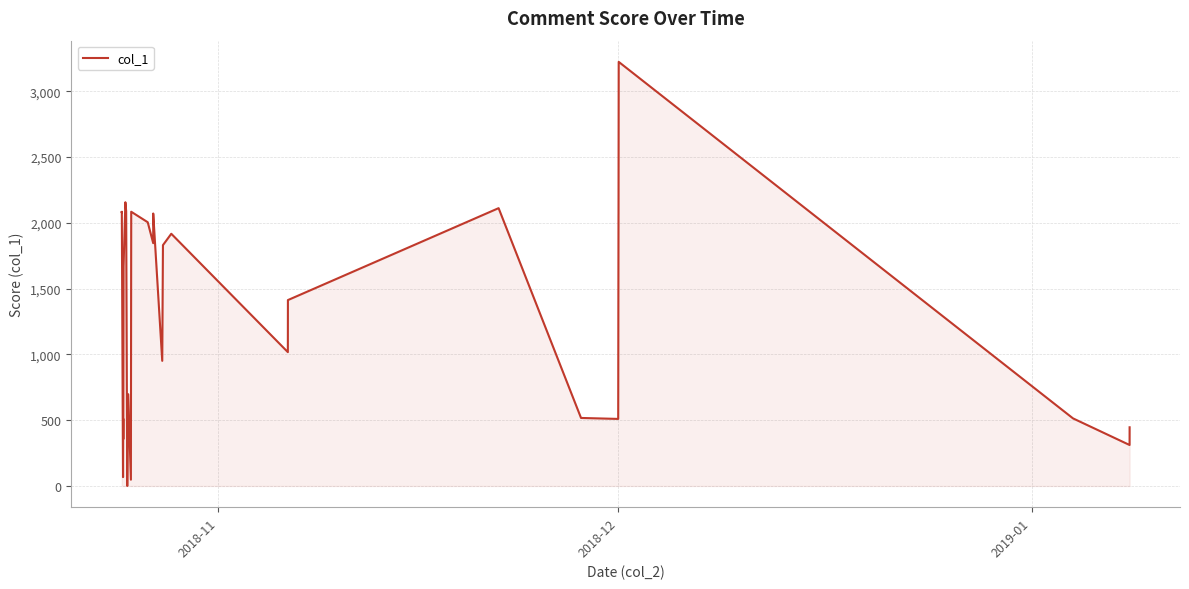

What is the greatest value displayed?

3223.9